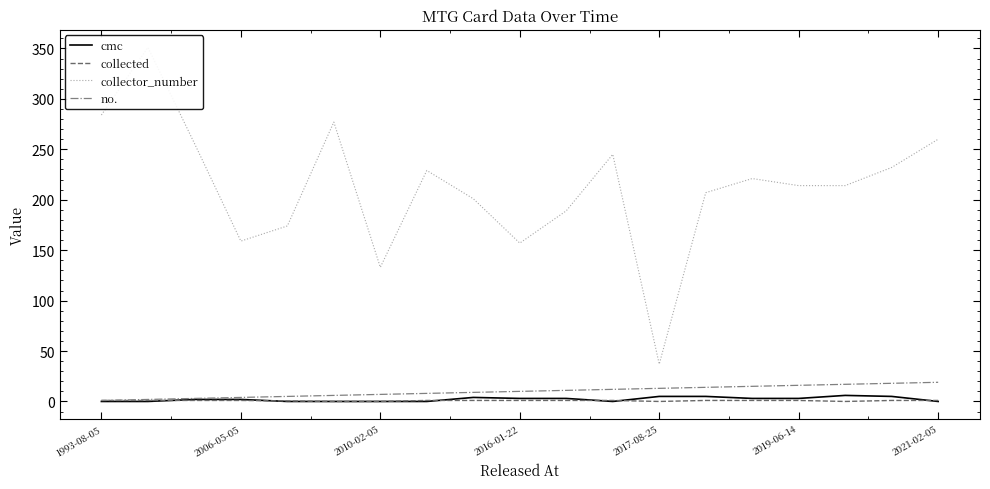

What are all the series names shown in the legend?

cmc, collected, collector_number, no.